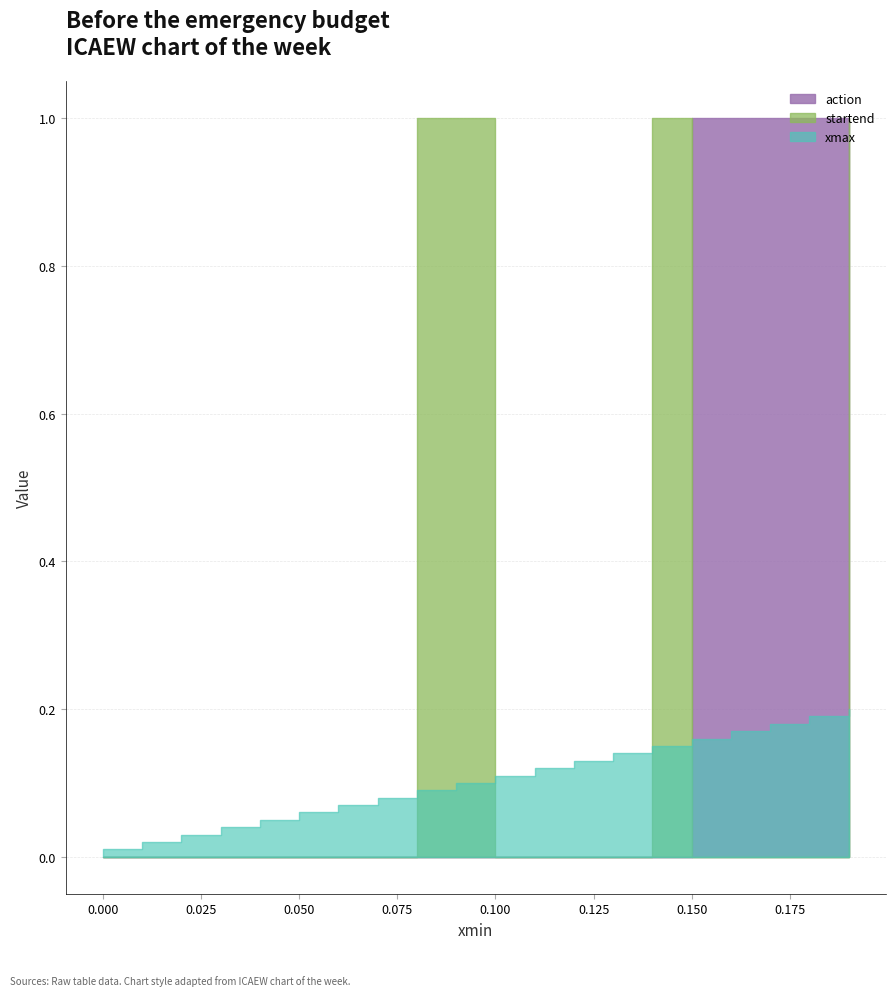

Which series has the widest spread of values?

action